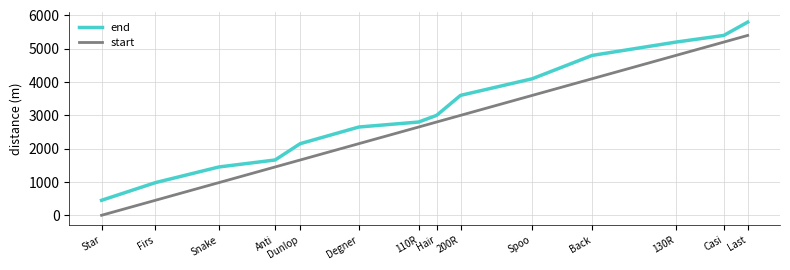

Which series changed the most between Firs and Casi?

start